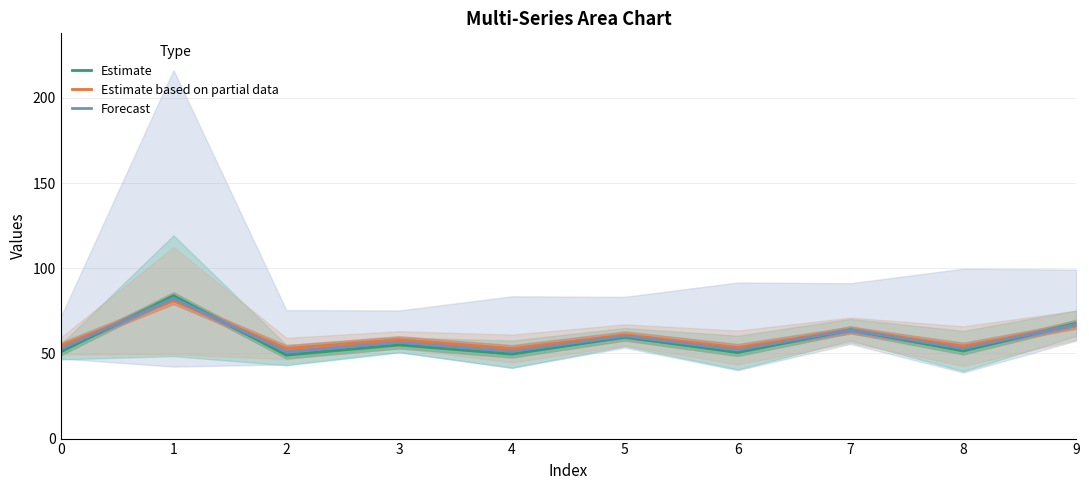

How many data points in Estimate are above 54?

5